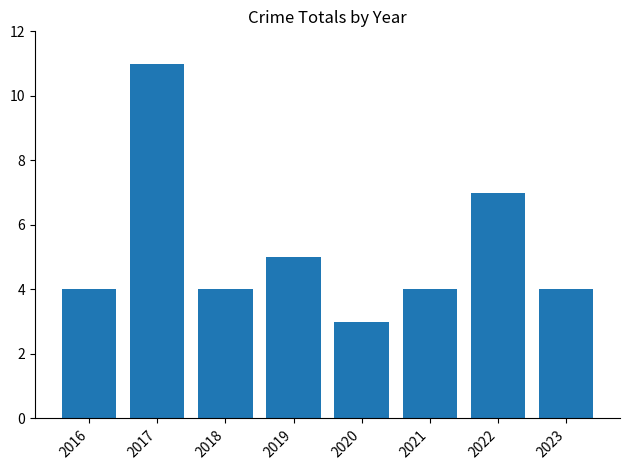

Is it true that the value at 2018 is 2?

False